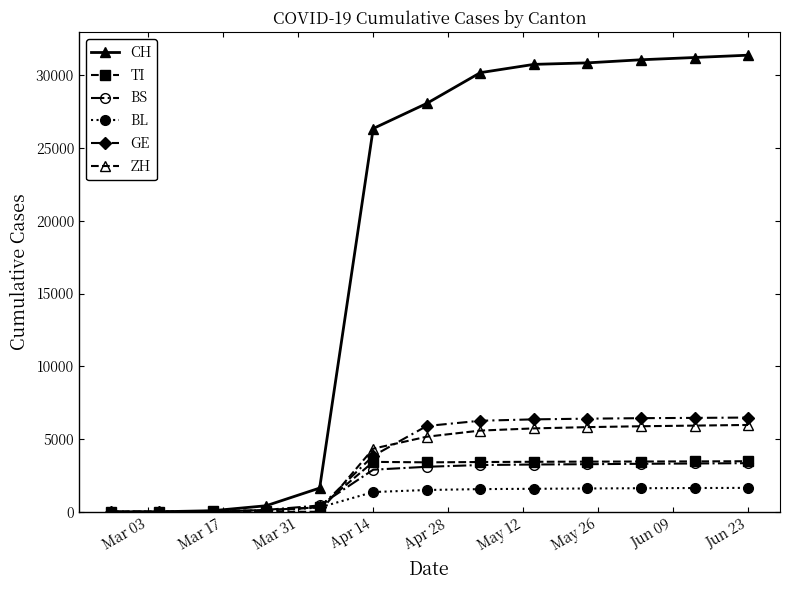

What is the sum of all GE values?

48529